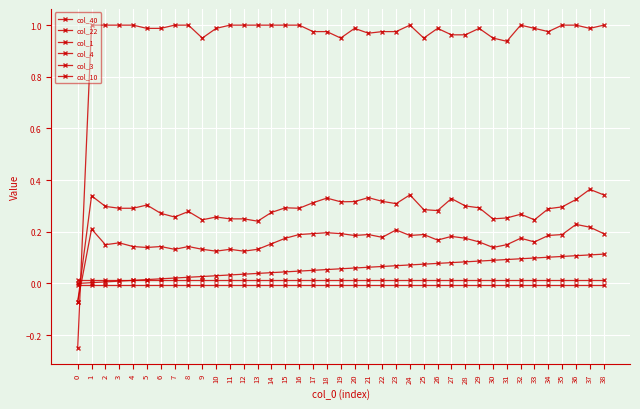

Is it true that col_22 equals -0.0 at 34?

True